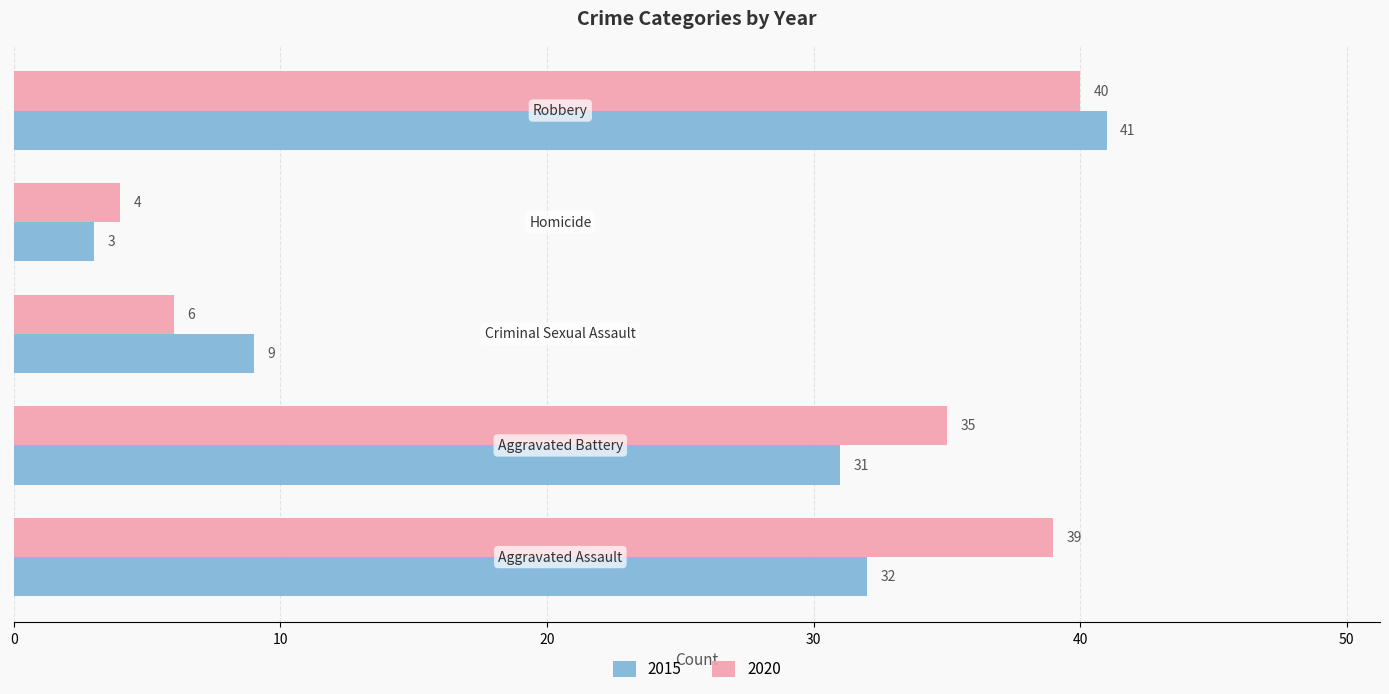

What is the minimum value shown in the chart?

3